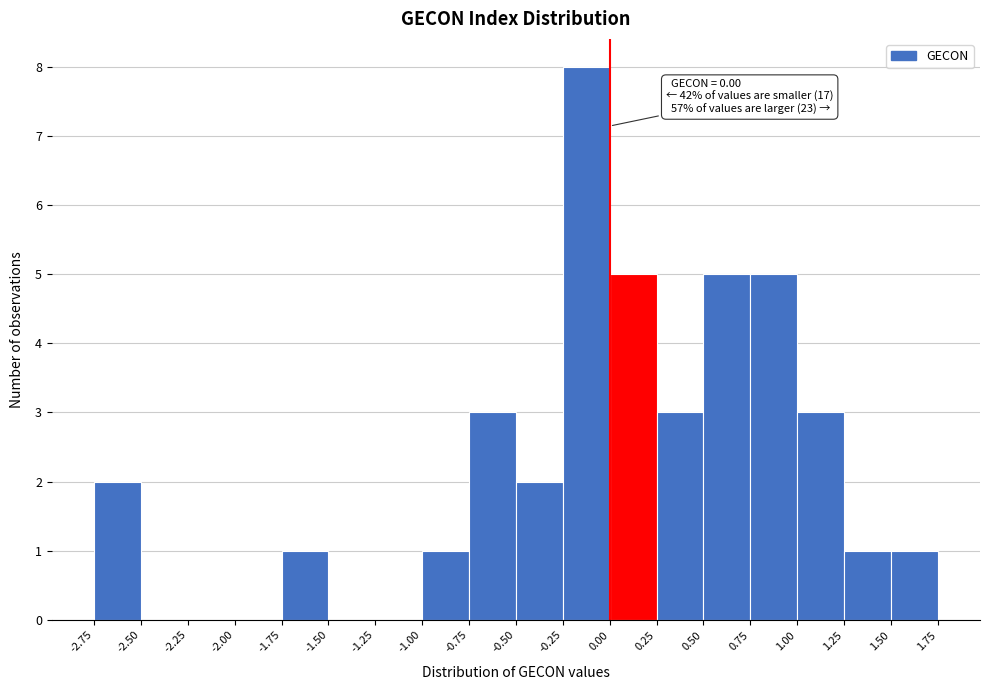

Which range on the x-axis has the tallest bar?

-0.25 to 0.00